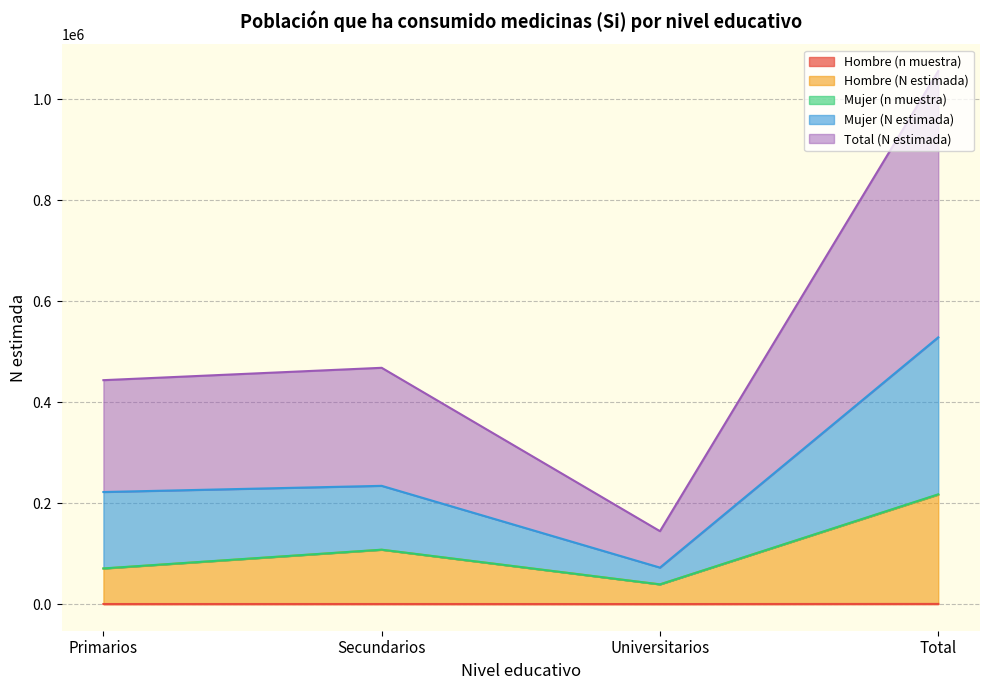

Is it true that Hombre (n muestra) equals 27 at Primarios?

False